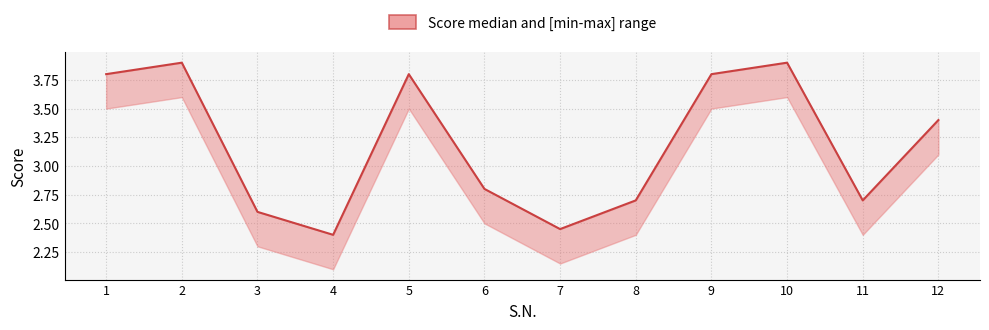

How many interior local peaks (higher than both neighbors) does the data have?

3